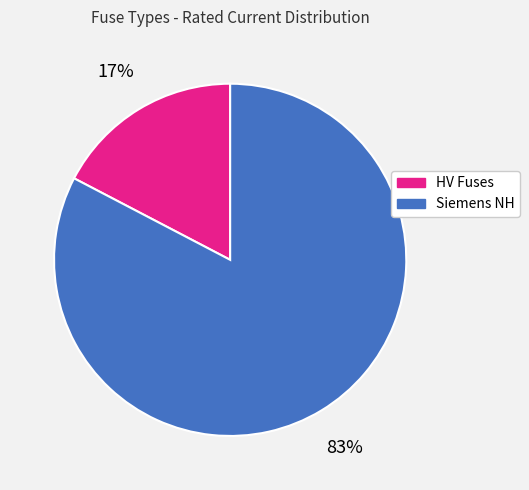

Is it true that HV Fuses is 17% of the pie?

True